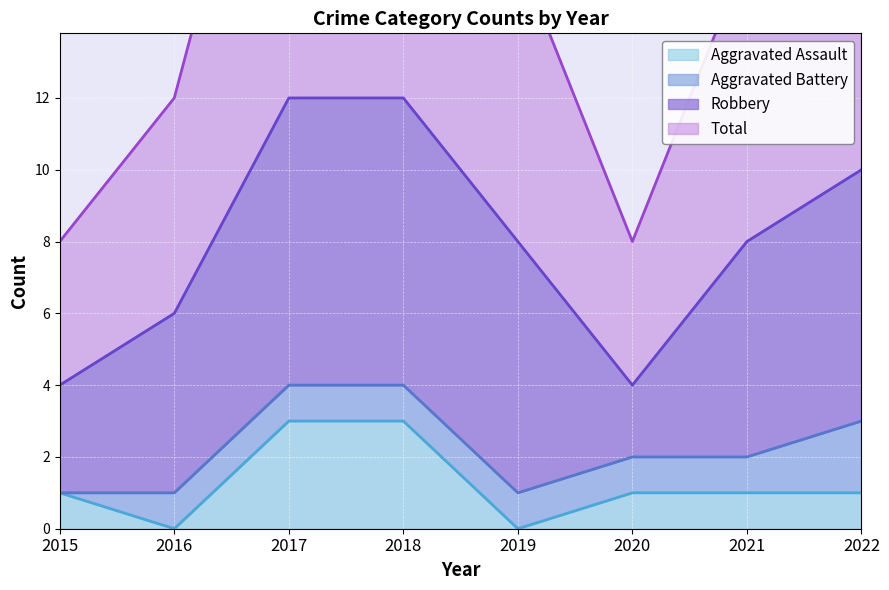

Which has a higher value, 2019 or 2022?

2022